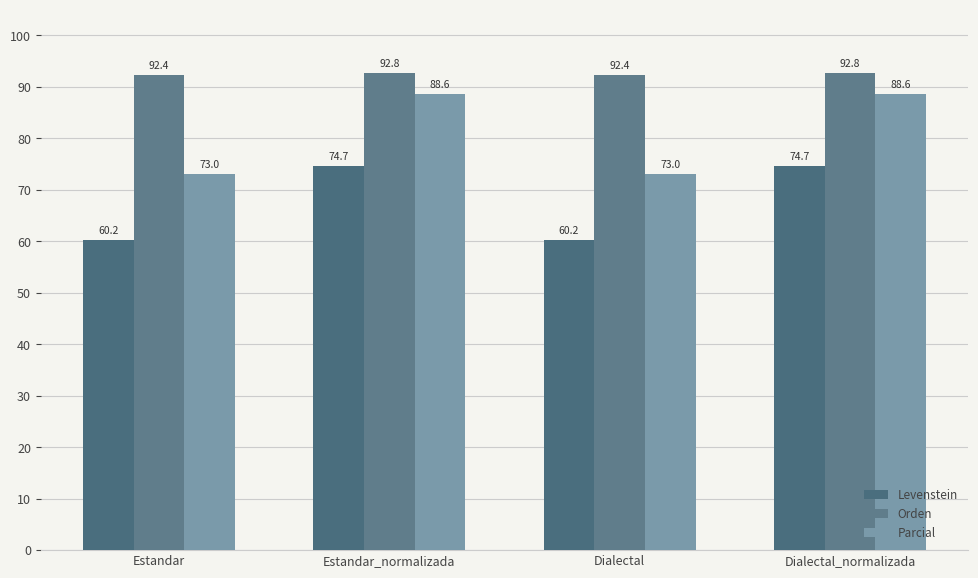

What is the label of the 4th bar from the left?

Dialectal_normalizada